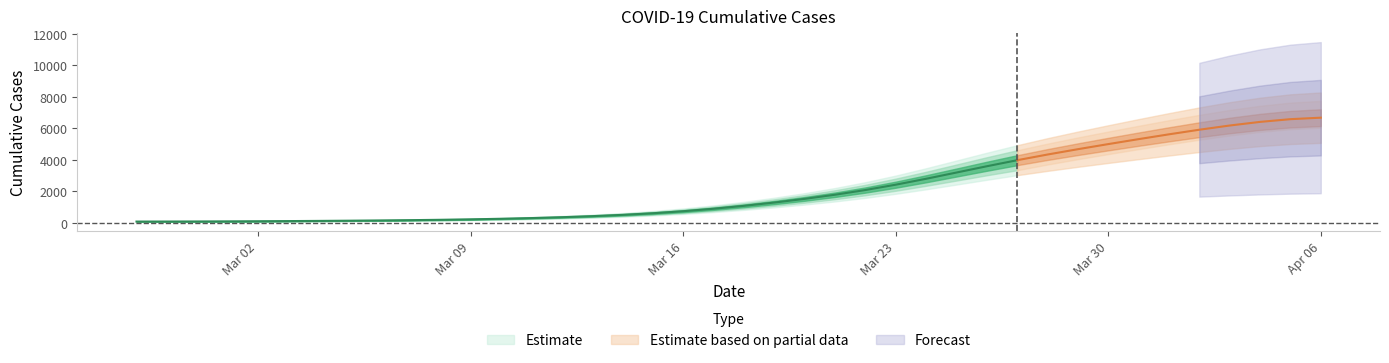

Where is the data nearest to the value 3529?

2020-03-26